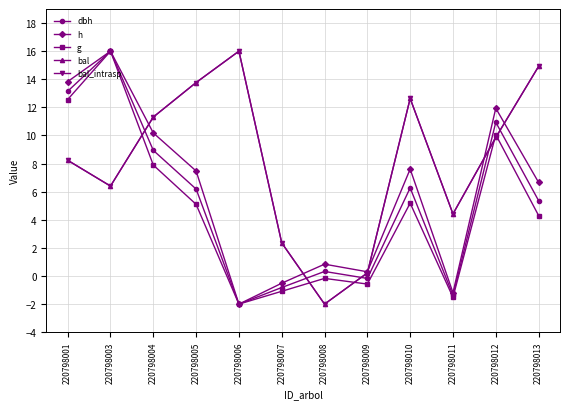

True or false: dbh and g intersect in this chart.

False